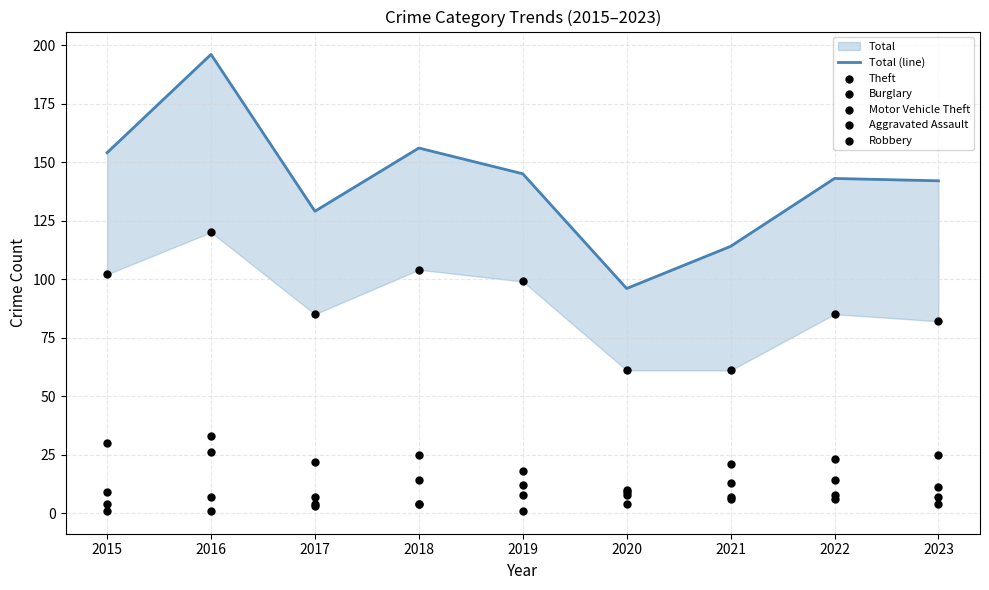

What is the total value across all series at 2022?

279